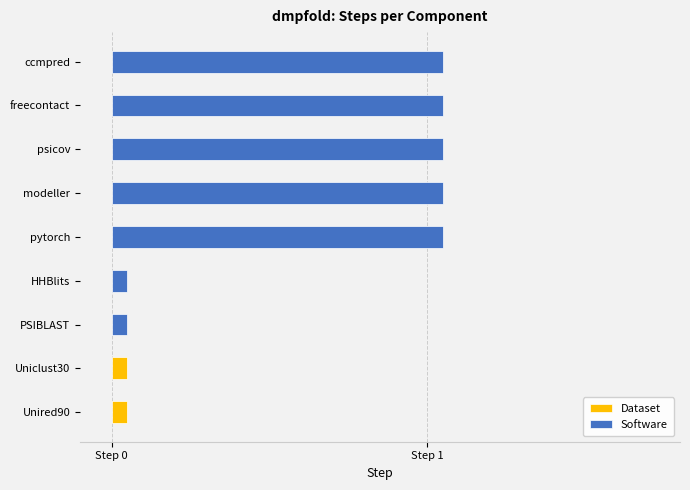

What is the difference between the maximum and minimum values?

1